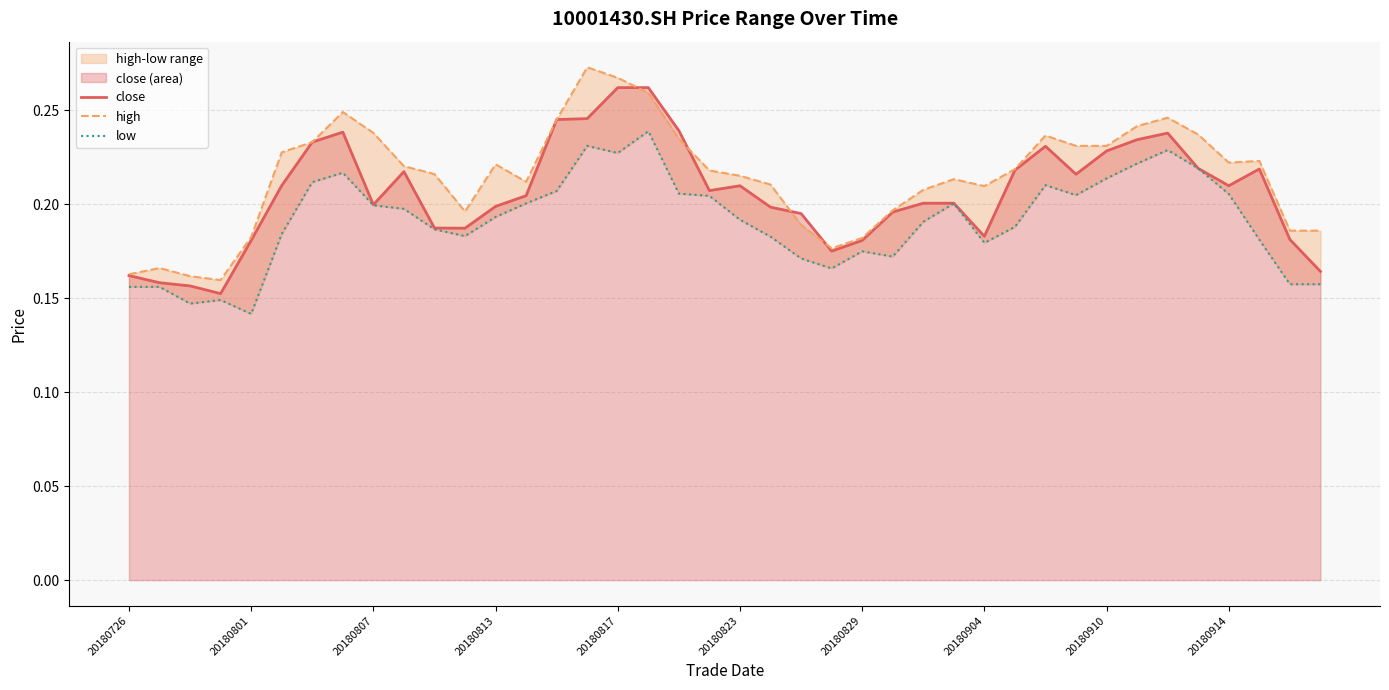

The close series shows 0.3 at 20180823. True or false?

False